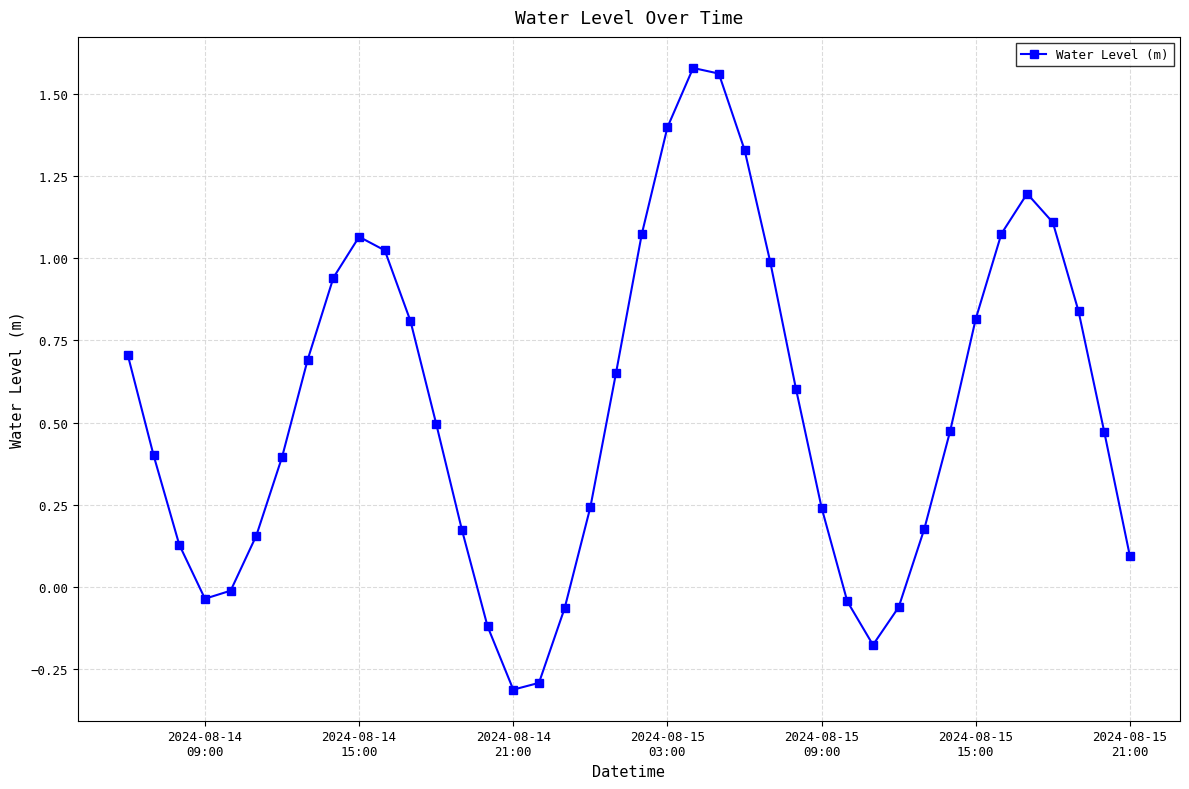

What is the difference between the second highest and second lowest values?

1.9